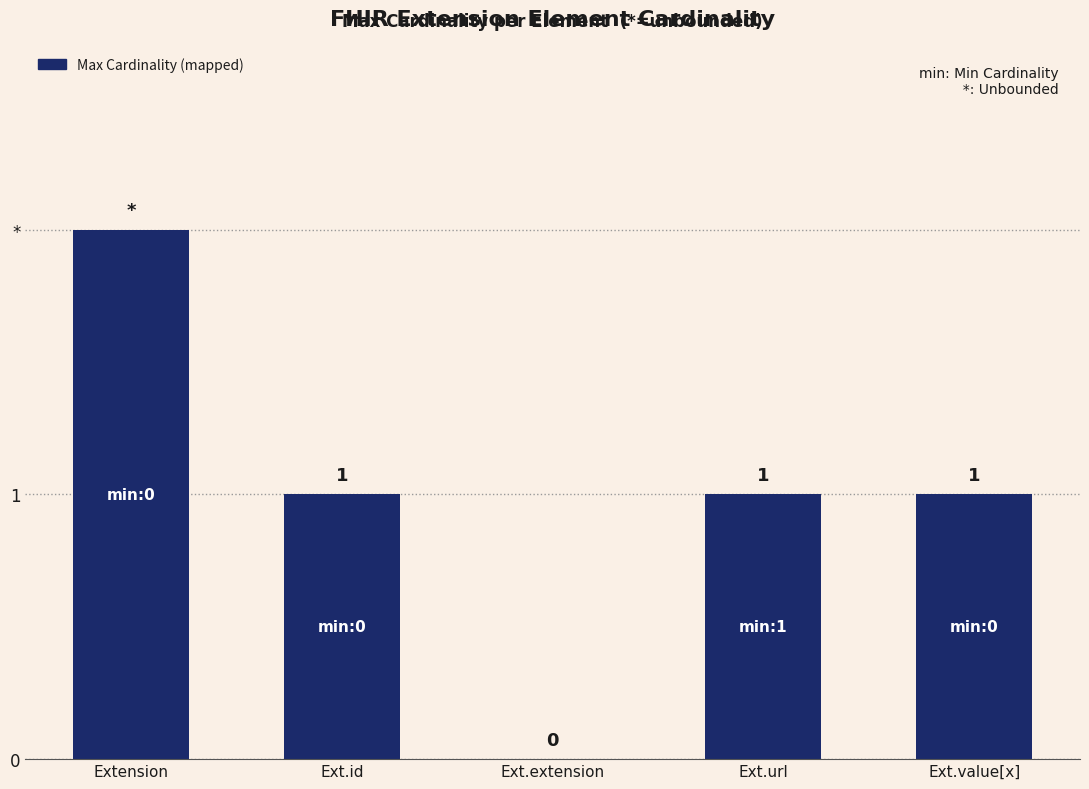

Reading left to right, what are all the values shown in this chart?

Extension=2	Ext.id=1	Ext.extension=0	Ext.url=1	Ext.value[x]=1